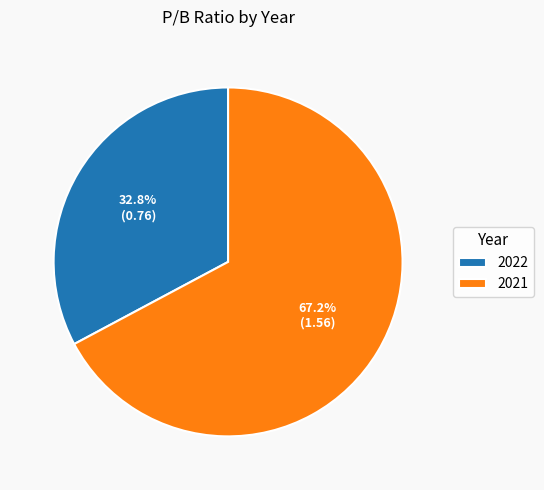

Combined, do 2022 and 2021 account for over 50%?

Yes